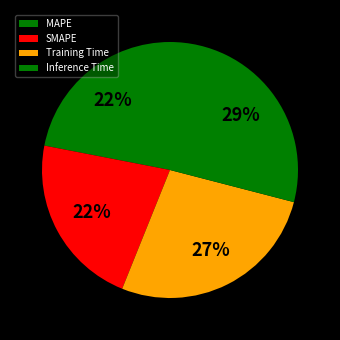

How many slices are in this pie chart?

4